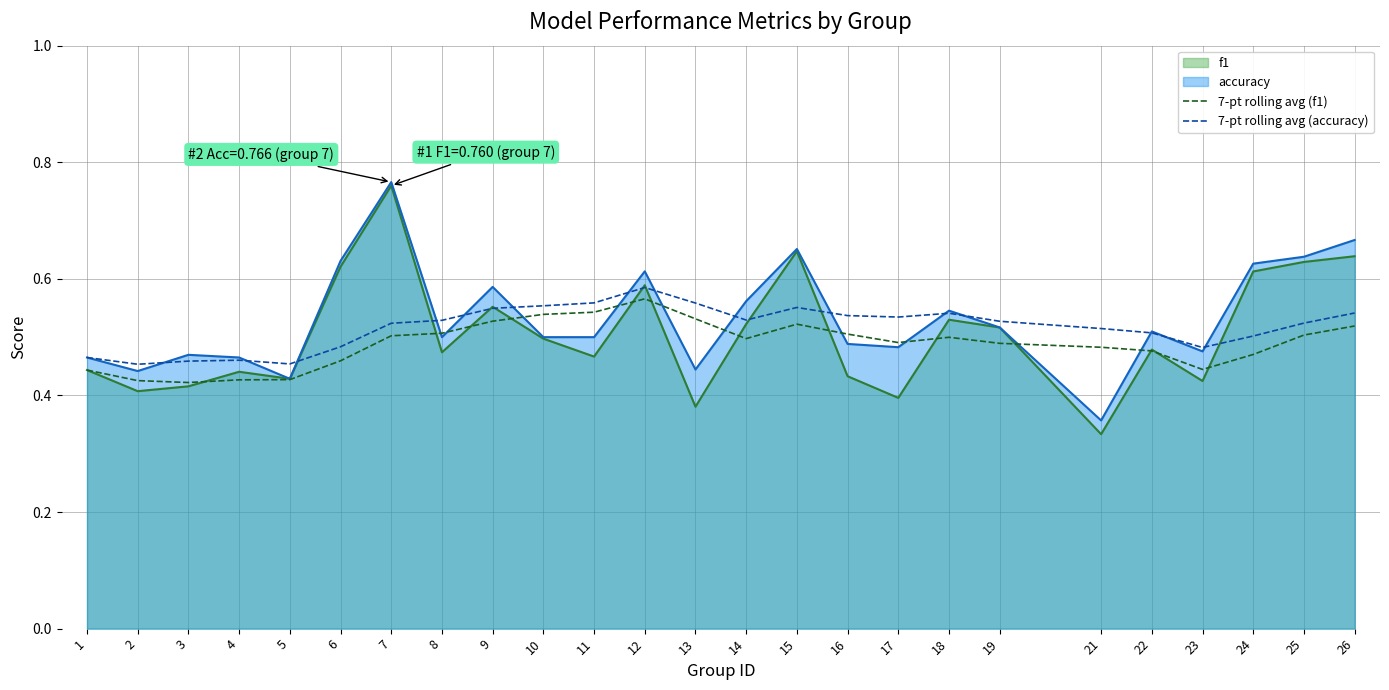

Rank the categories by 7-pt rolling avg (f1) value from lowest to highest.

3, 2, 4, 5, 1, 23, 6, 24, 22, 21, 19, 17, 14, 18, 7, 25, 16, 8, 26, 15, 9, 13, 10, 11, 12